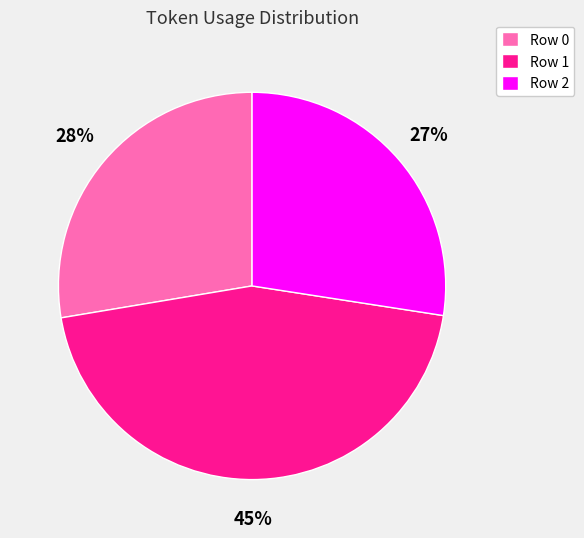

Between Row 1 and Row 0, which is larger?

Row 1